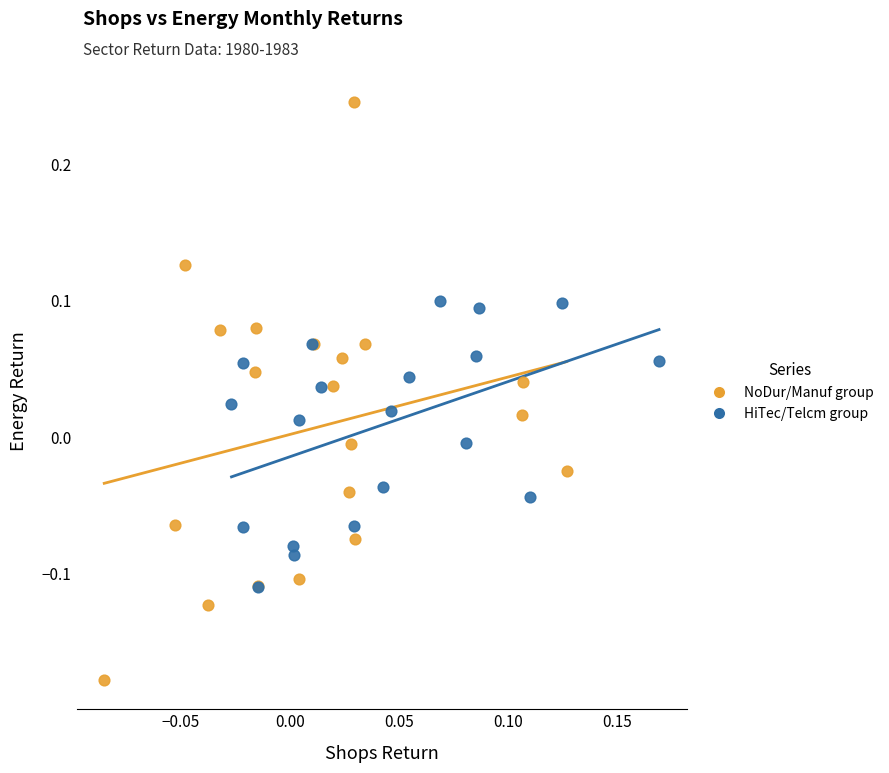

What are all the series names shown in the legend?

NoDur/Manuf group, HiTec/Telcm group